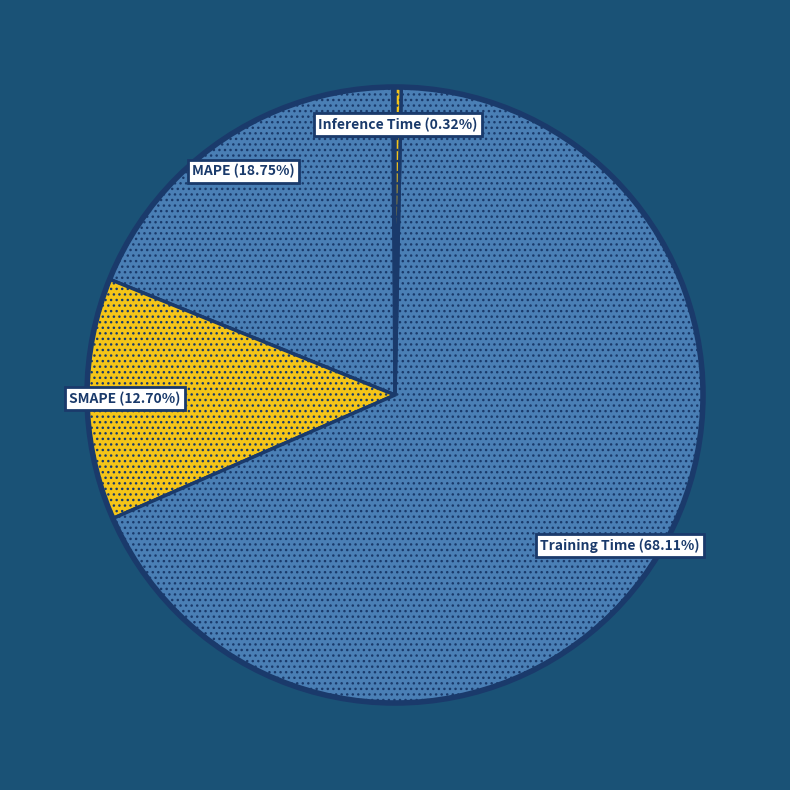

Is the sum of Training Time and MAPE greater than half?

Yes